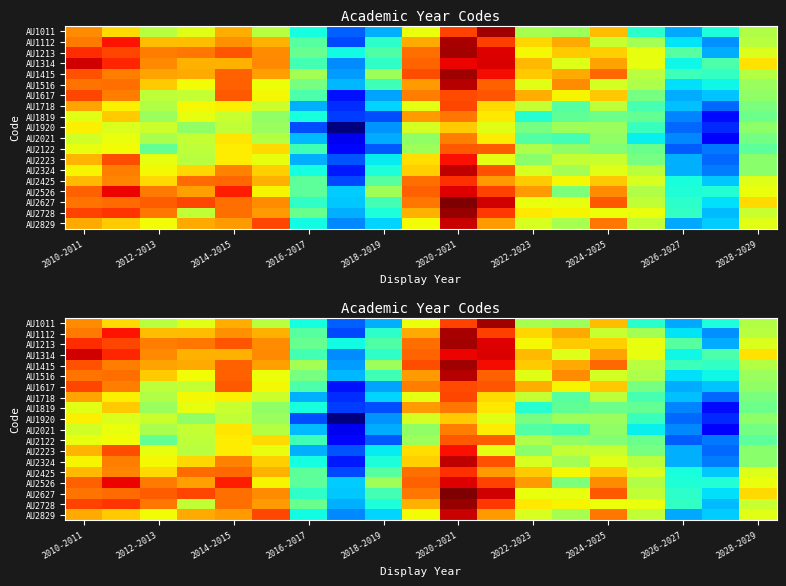

Count the number of categories in the chart.

19